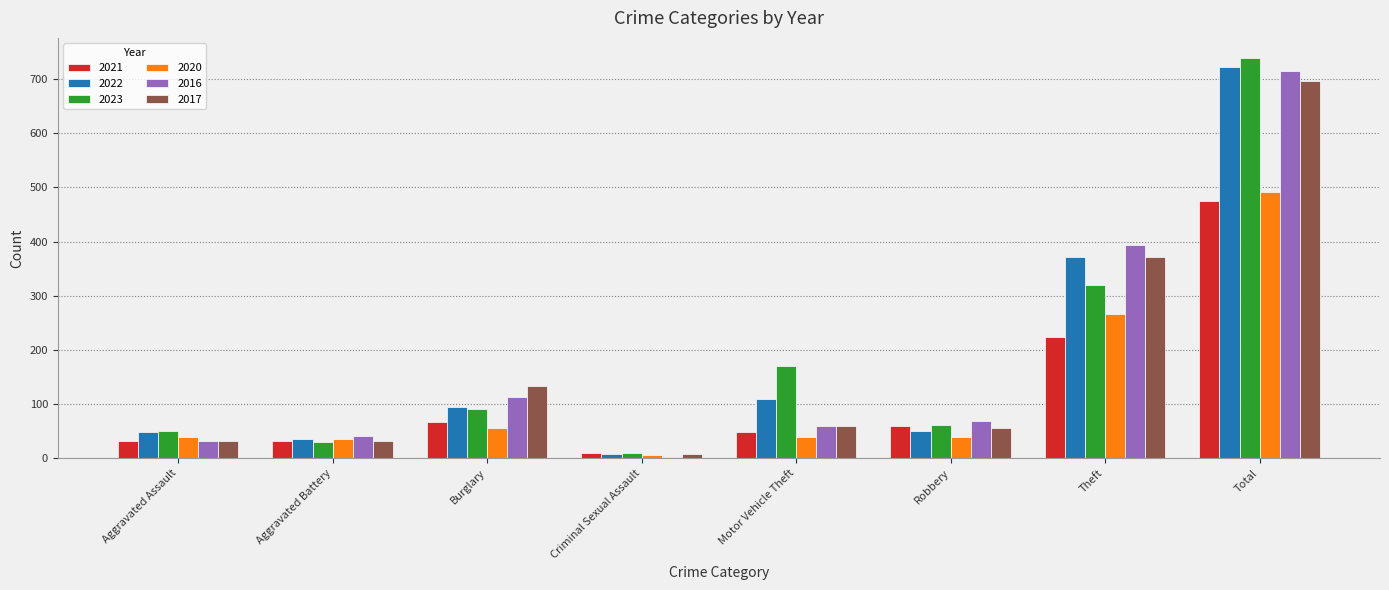

How many series are shown in this chart?

6